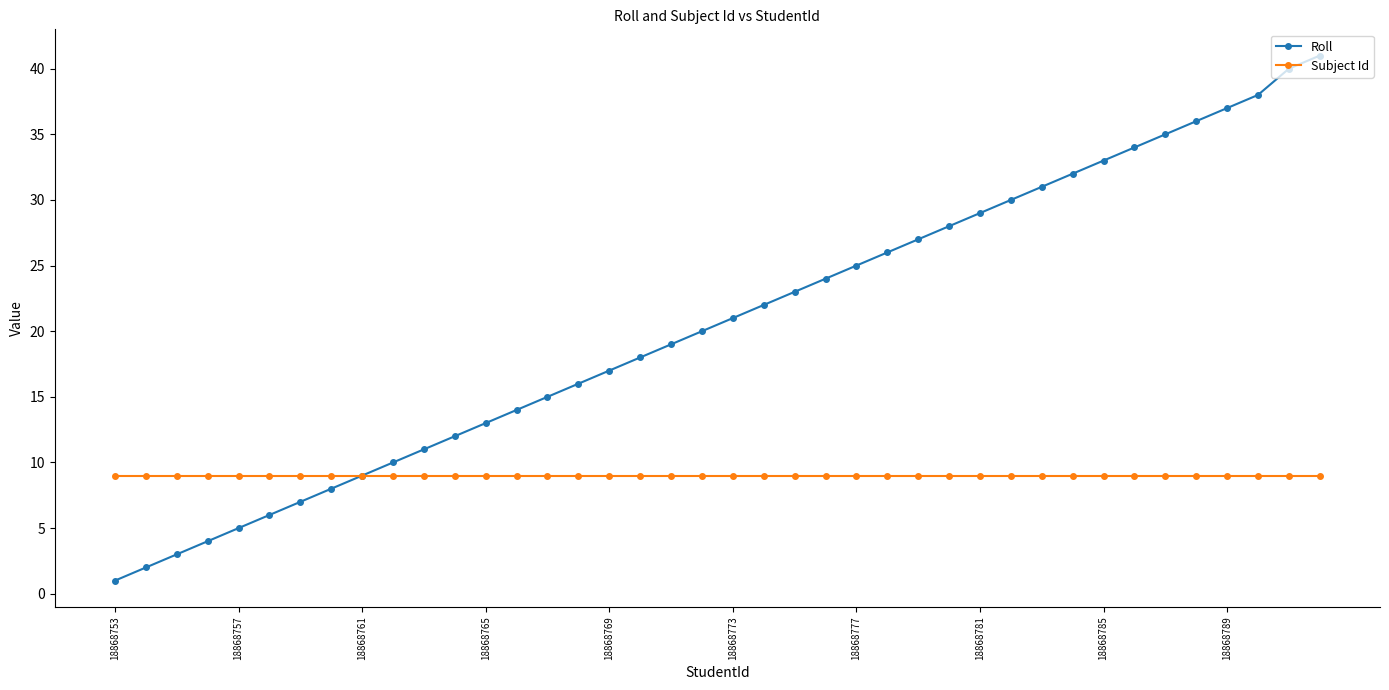

What is the maximum value for Subject Id?

9